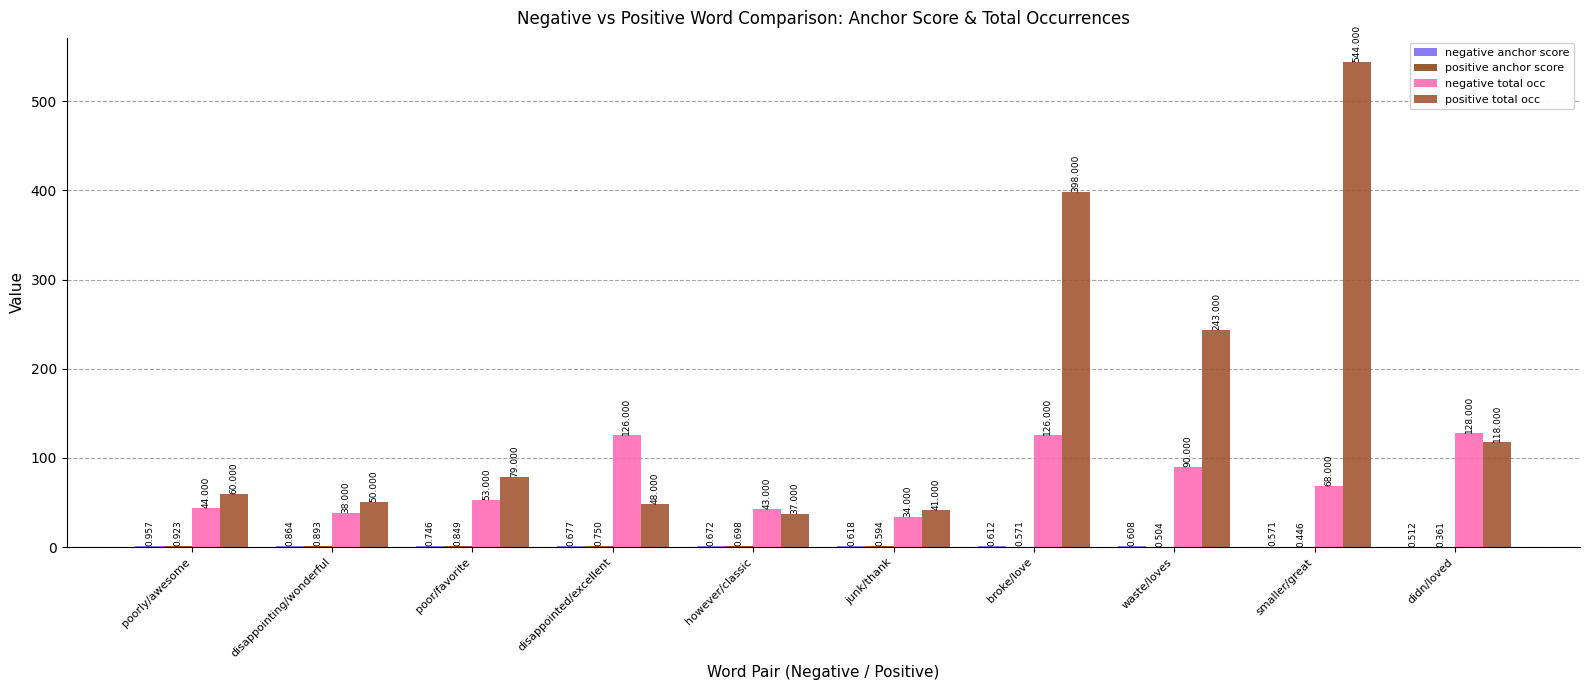

How many groups of bars are there?

10